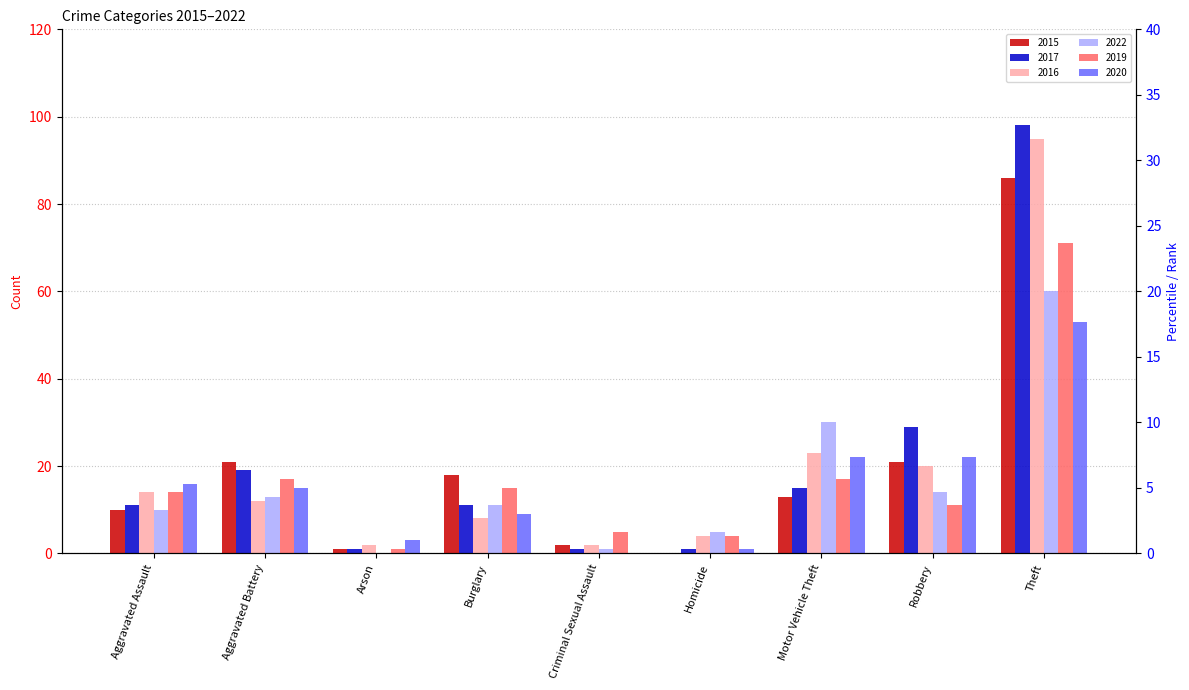

What are all the series names shown in the legend?

2015, 2017, 2016, 2022, 2019, 2020